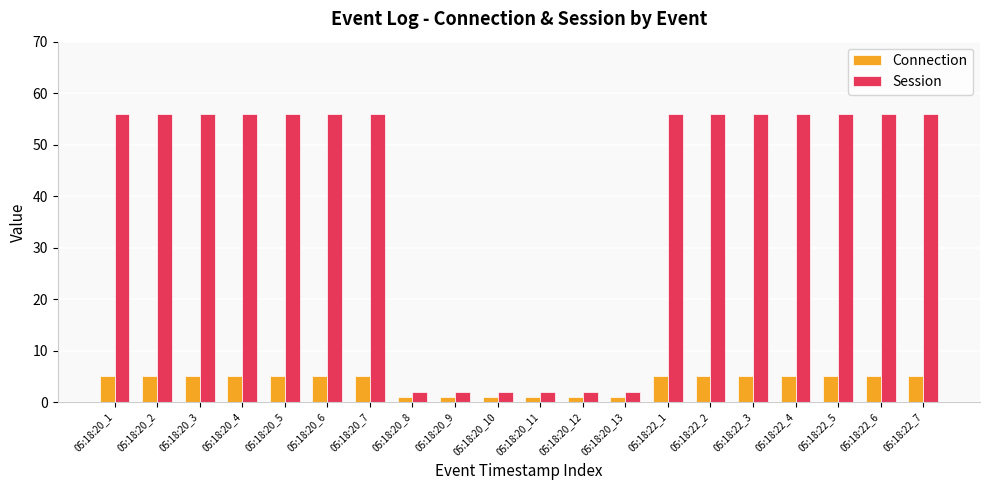

What position from the left is 05:18:20_12?

12